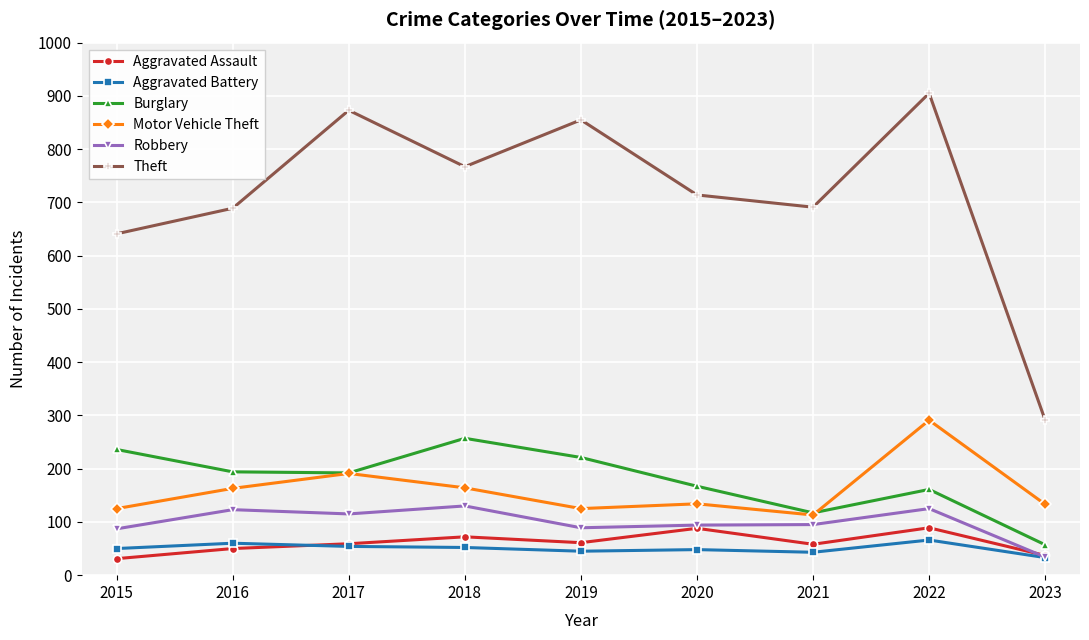

What is the minimum value for Aggravated Assault?

31